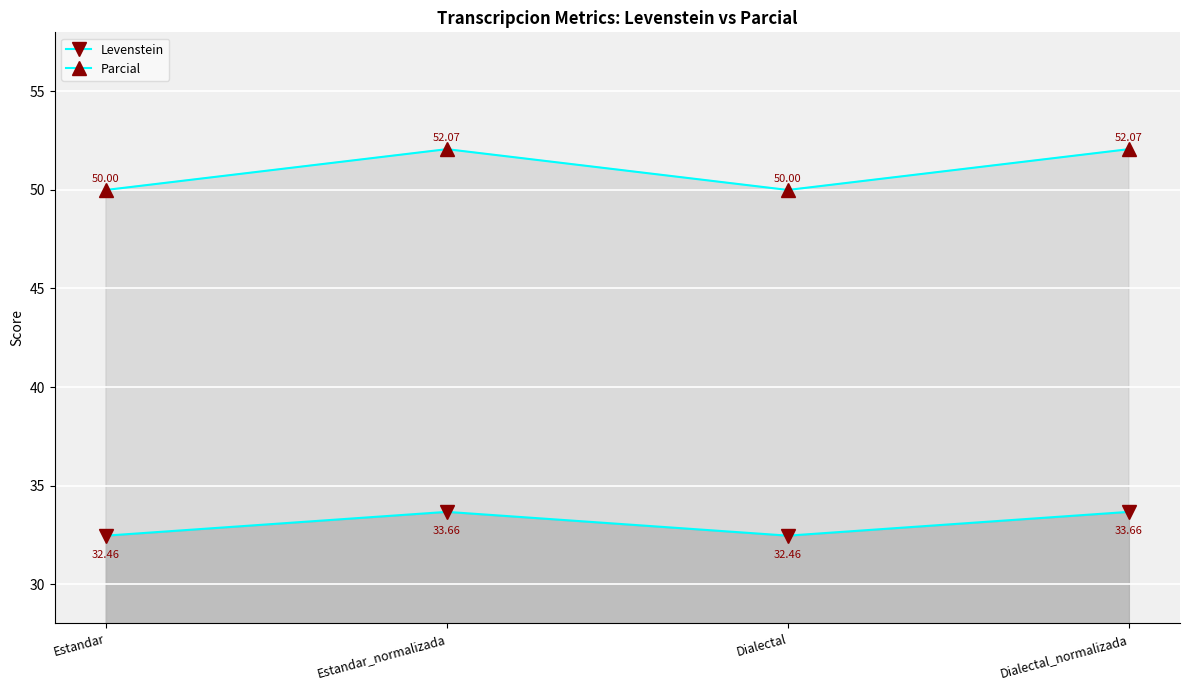

At which category is the sum across all series the highest?

Estandar_normalizada